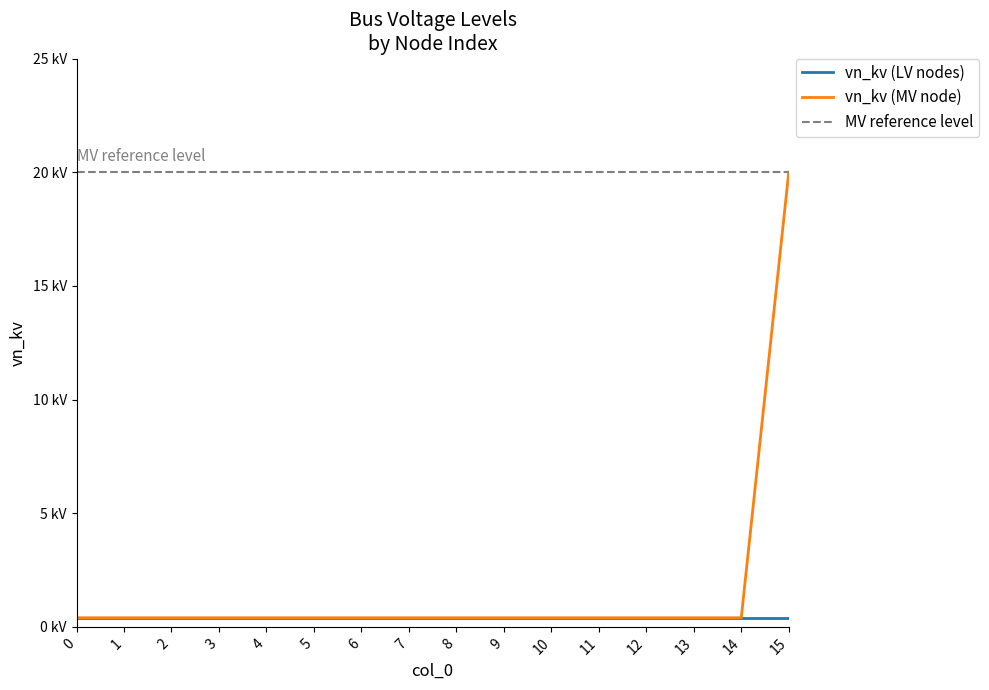

What is the sum of the values at 14 and 8?

0.8